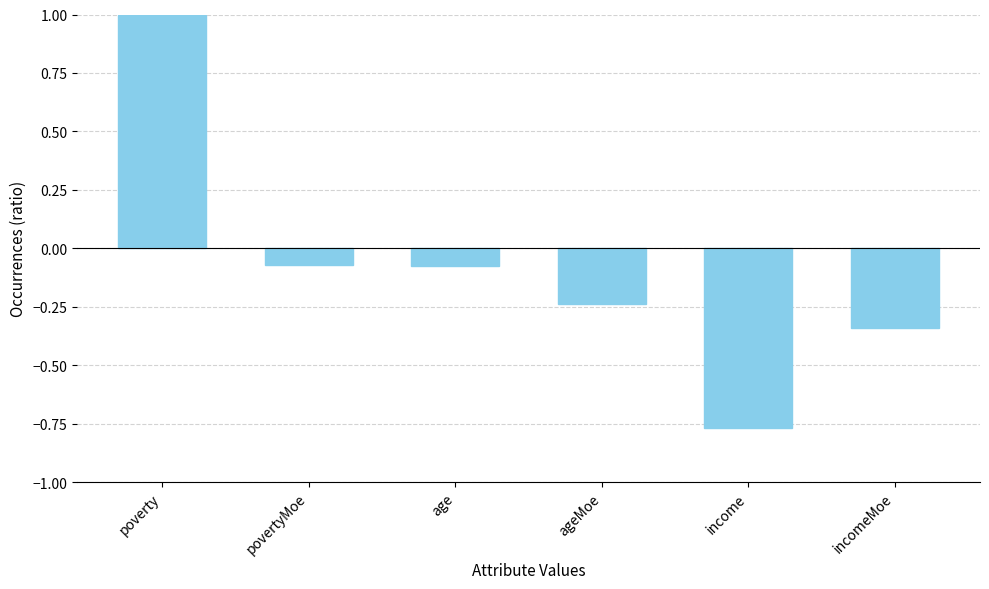

What is the label of the 3rd bar from the right?

ageMoe